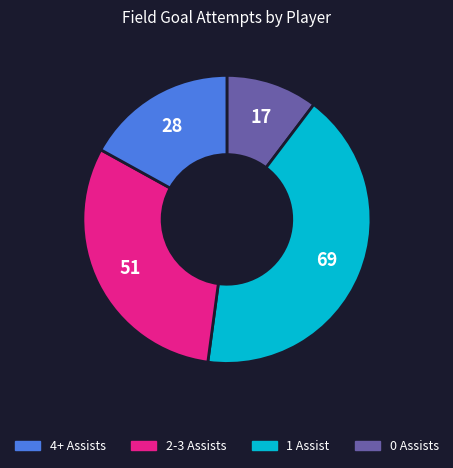

Does any single category account for the majority?

No